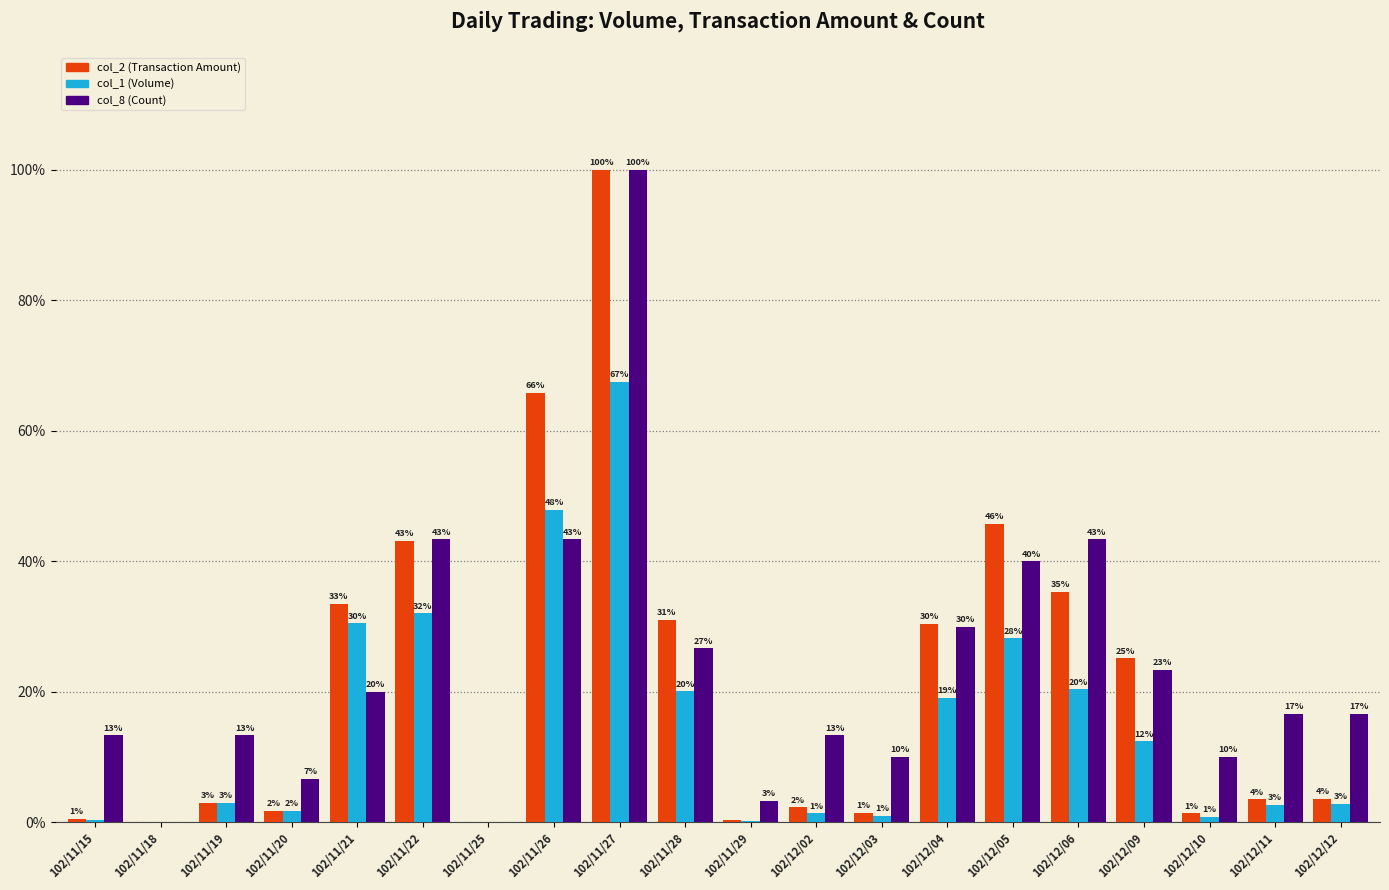

What is the maximum value for col_1 (Volume)?

67.5